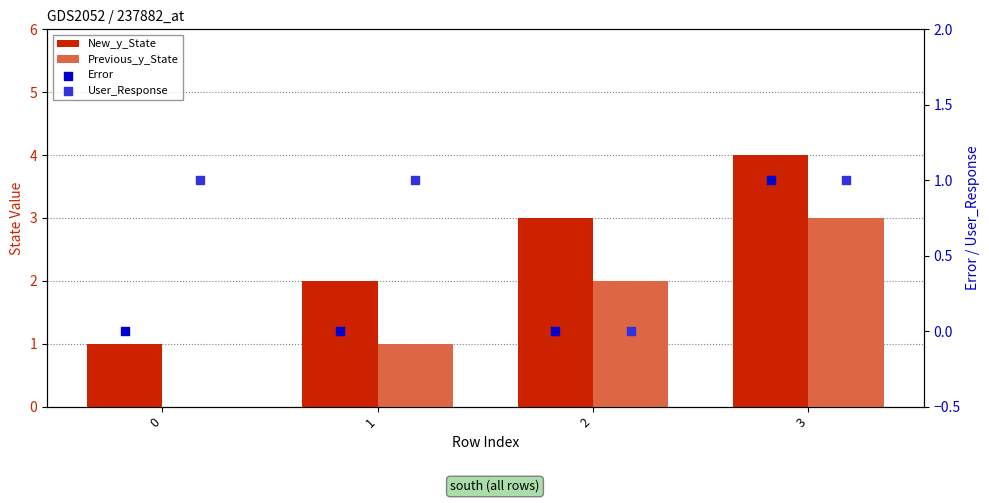

Is the value of Error at 2 greater than the value of Previous_y_State at 3?

No